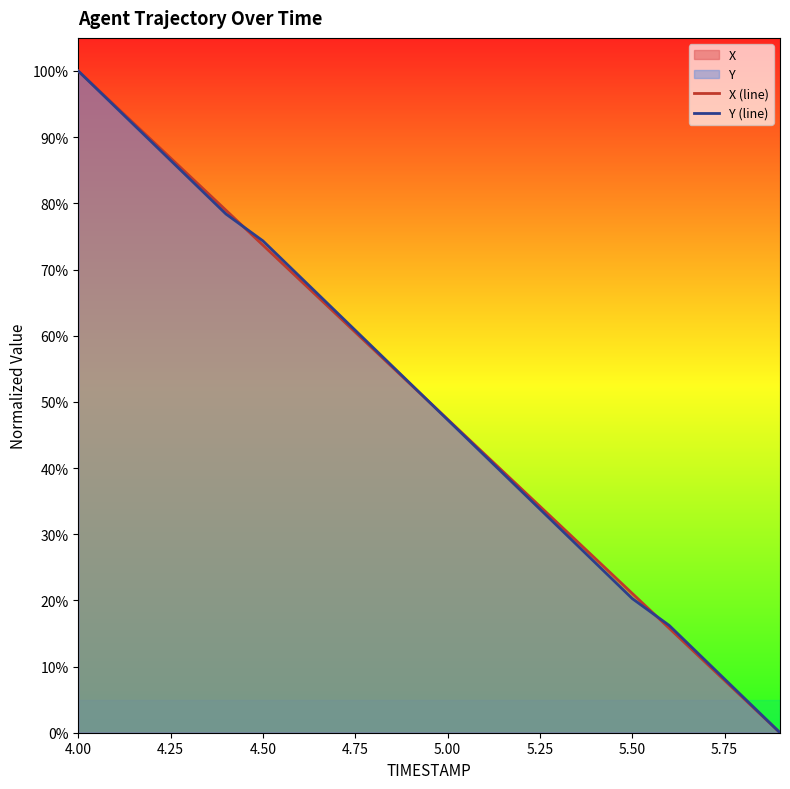

How many lines are shown in the chart?

2